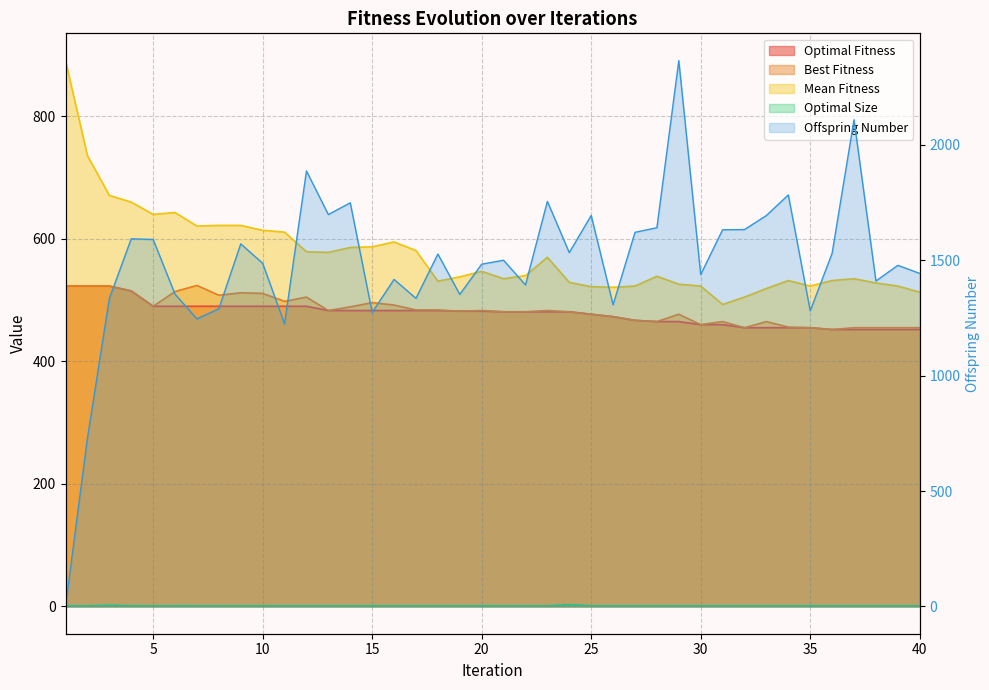

In Offspring Number, how many points are higher than both neighbors (excluding endpoints)?

13